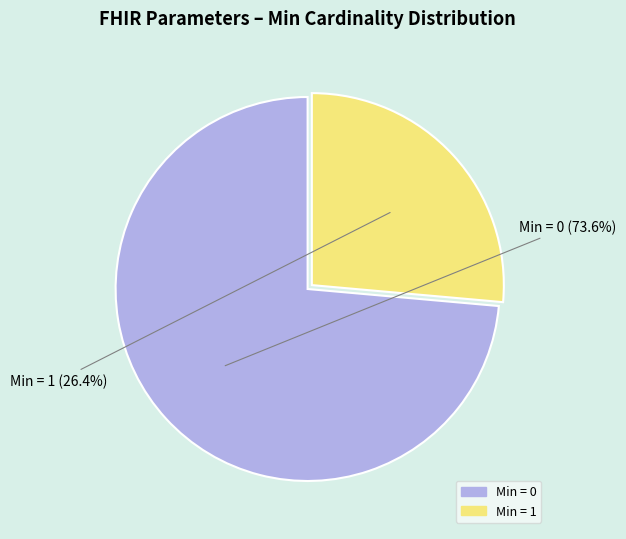

Is there a majority slice in this chart?

Yes